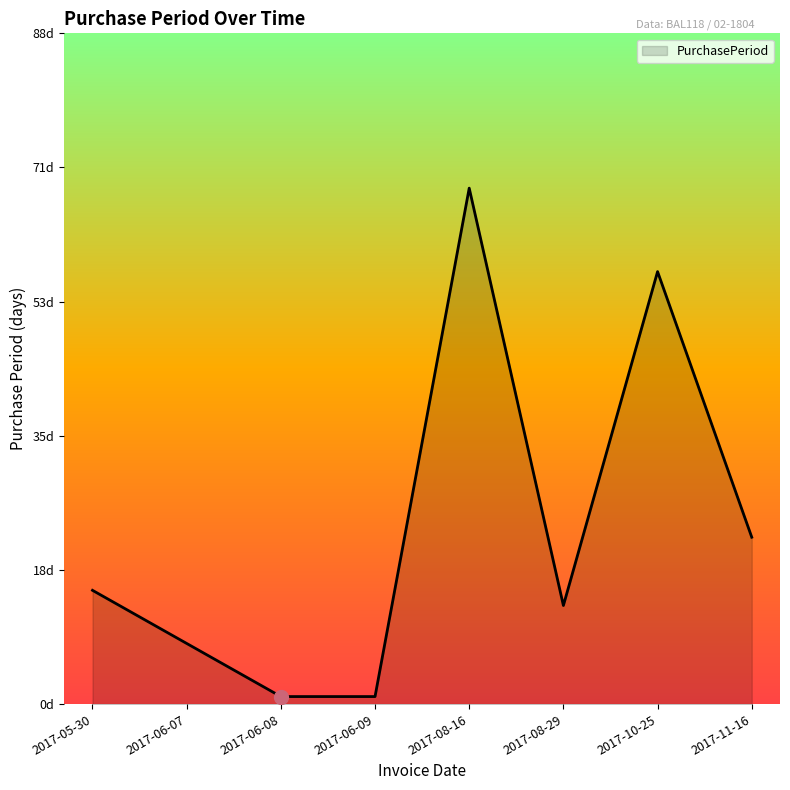

True or false: there are more than 1 points higher than both neighbors.

True